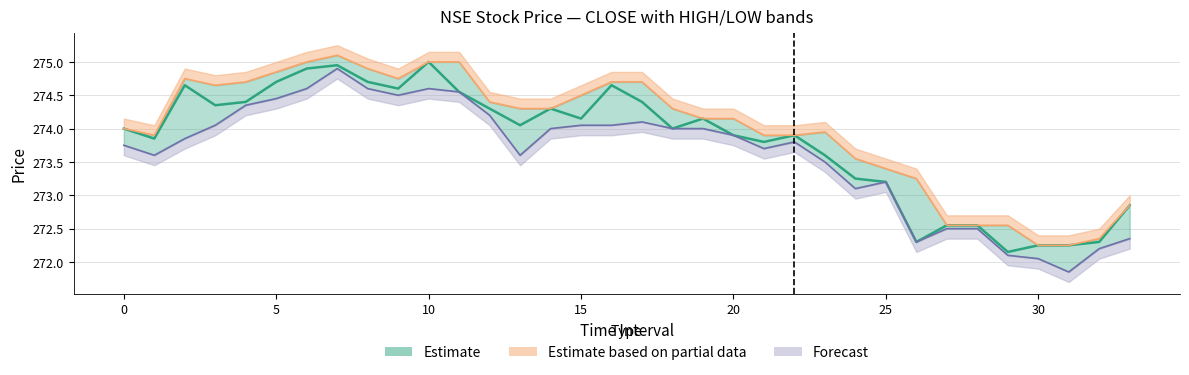

How many values in the CLOSE (Estimate) series are below 274?

15